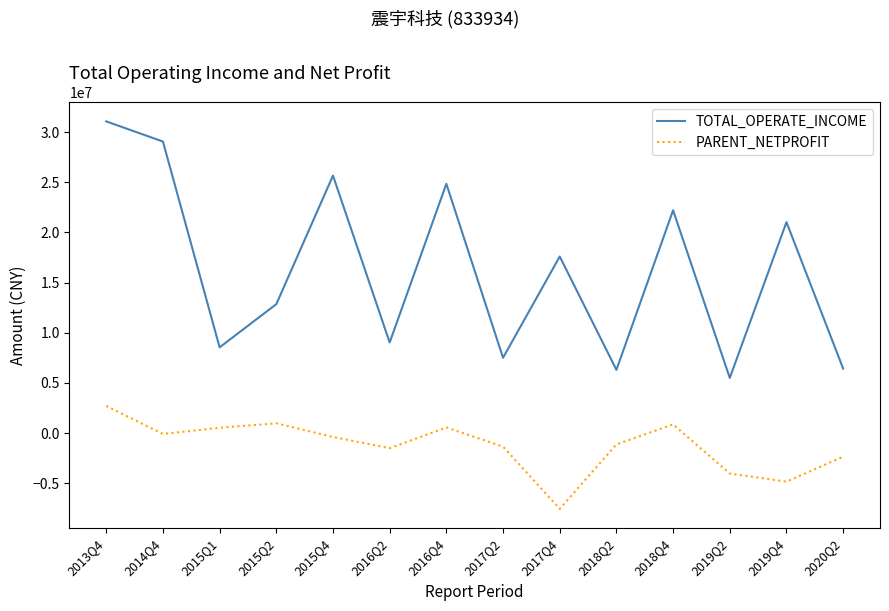

Count the number of categories in the chart.

14